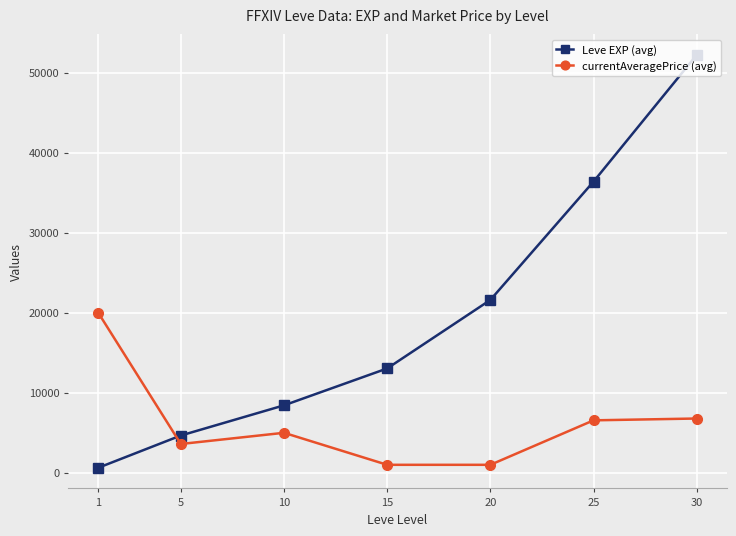

What is the sum of all Leve EXP (avg) values?

136970